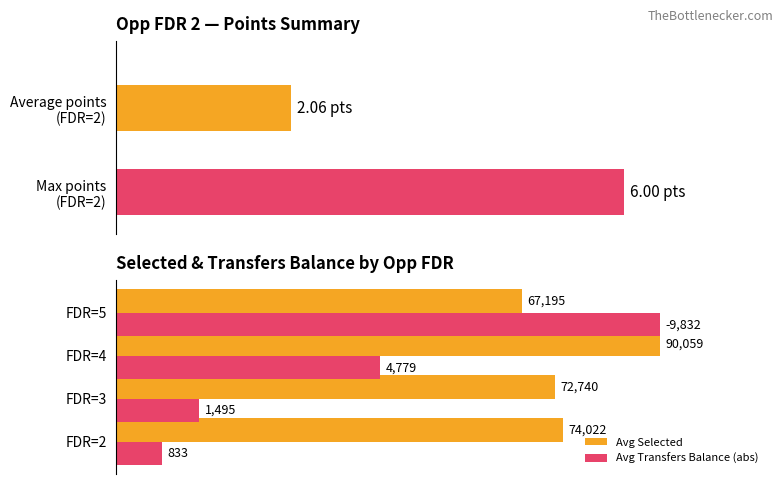

At how many categories does at least one series exceed 56?

4